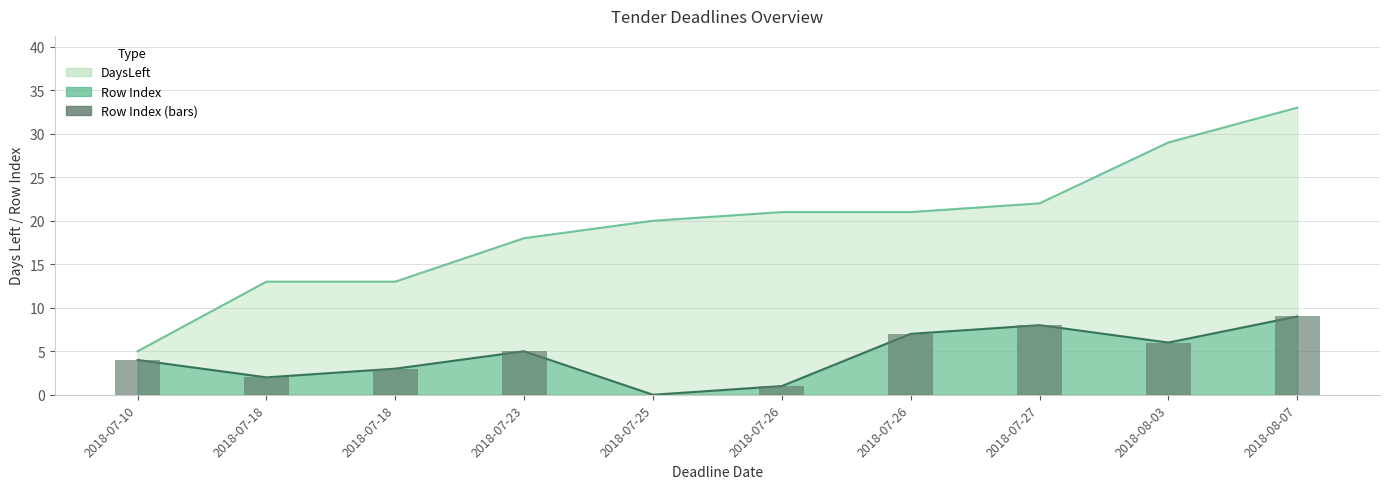

What is the sum of the values at 2018-08-07 and 2018-07-27?

17